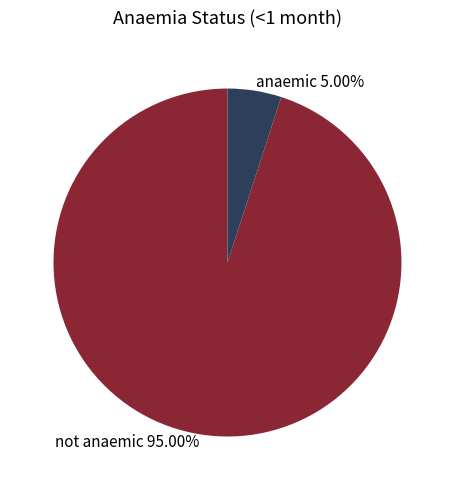

Which category has the biggest portion of the pie?

not anaemic